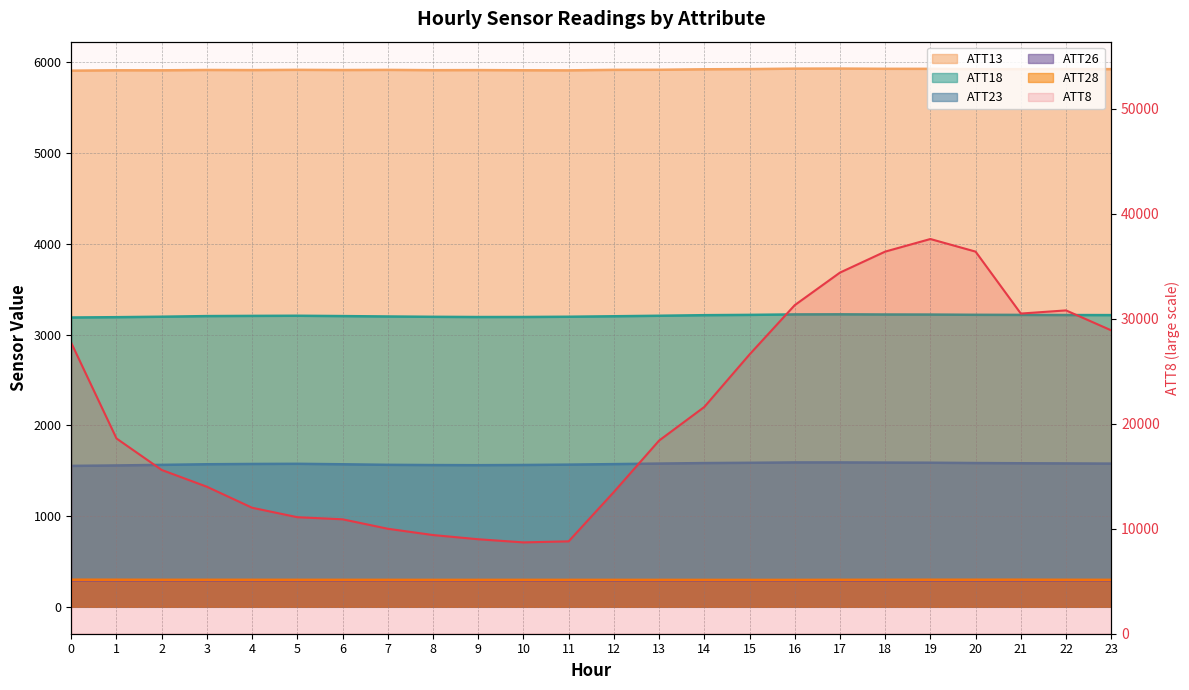

The ATT18 series shows 5109.5 at 23. True or false?

False